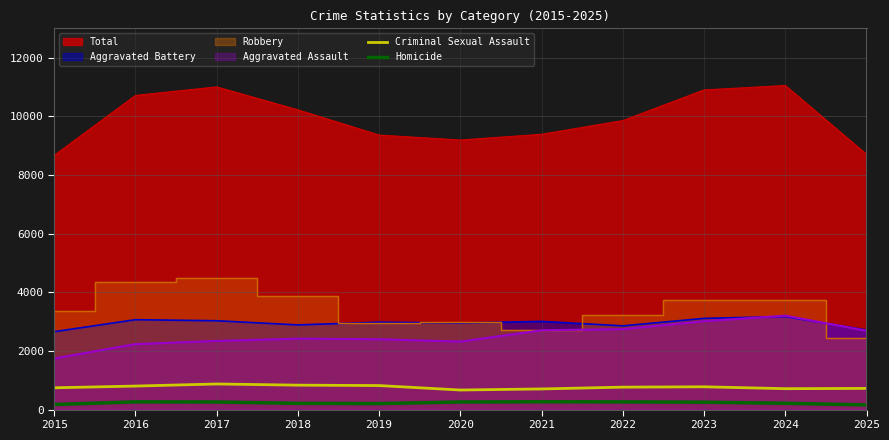

In Criminal Sexual Assault, how many points are lower than both neighbors (excluding endpoints)?

2